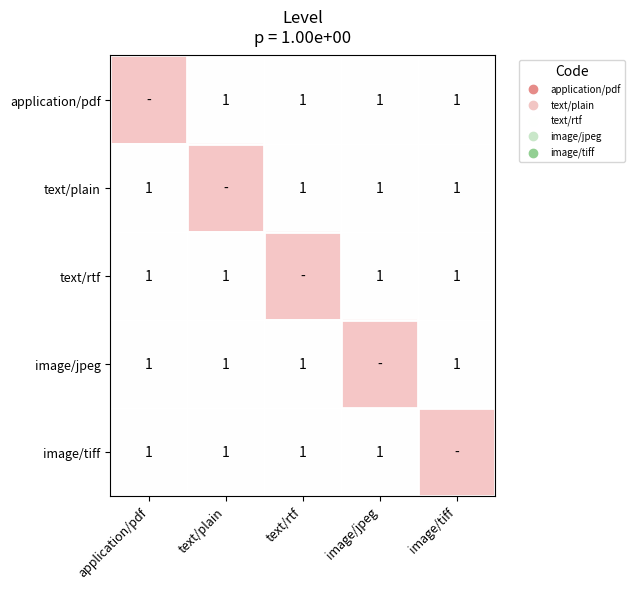

List the series in order of their peak value, lowest first.

application/pdf, text/plain, text/rtf, image/jpeg, image/tiff